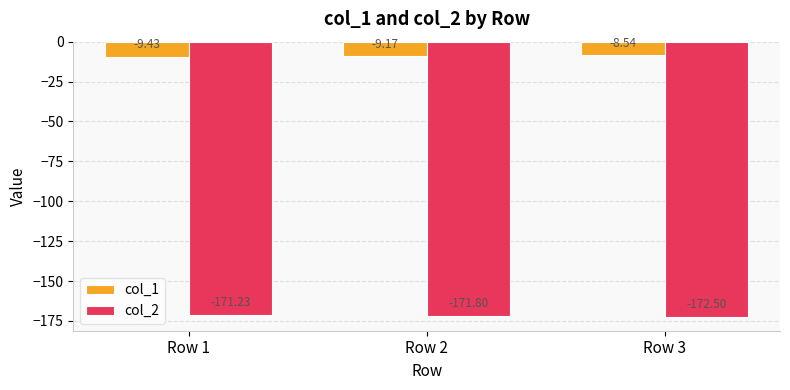

What is the value of the col_2 bar at the 2nd from the left?

-171.8